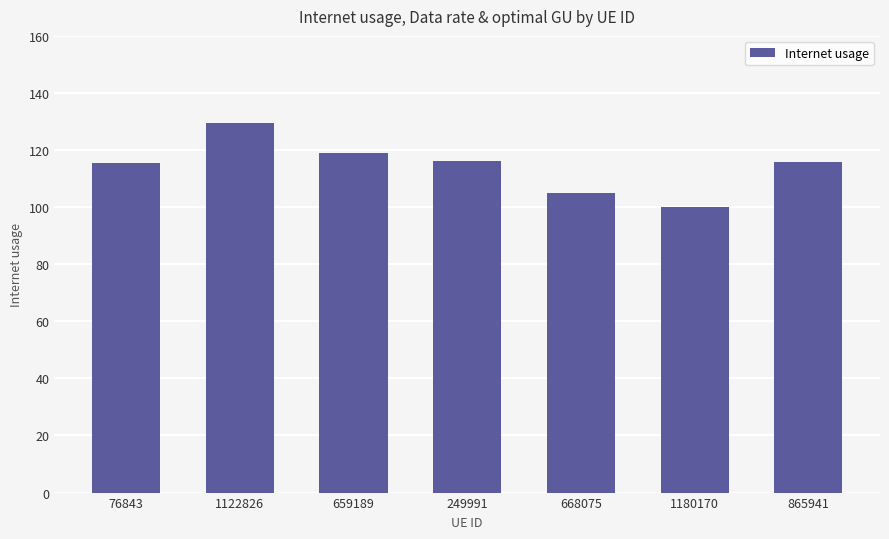

True or false: the data shows 88.5 at 1122826.

False